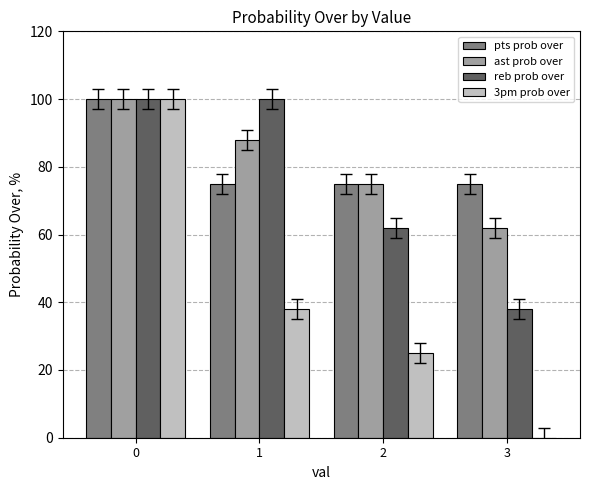

Which series has the widest spread of values?

3pm prob over